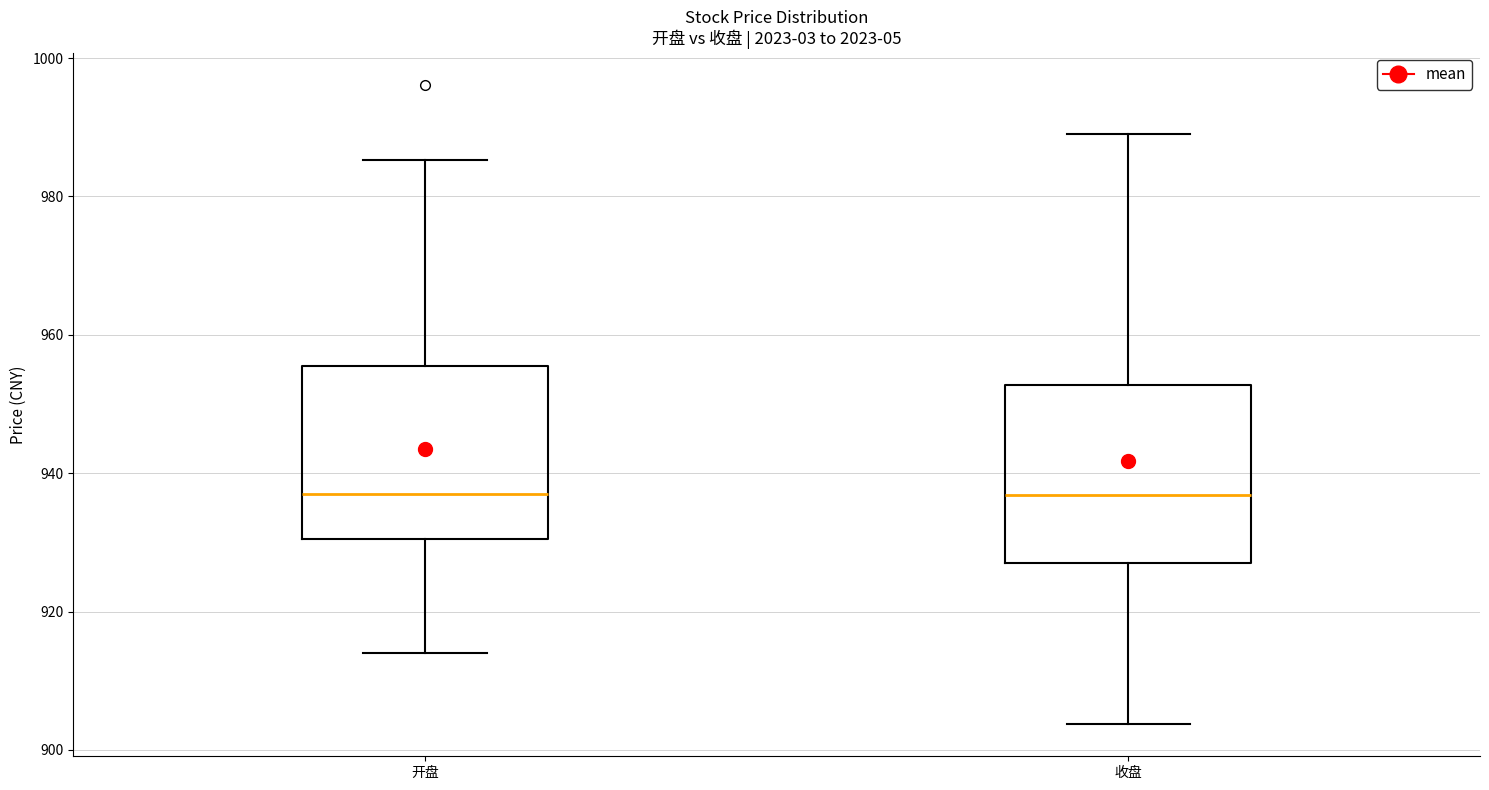

Reading left to right, transcribe this box plot: for each box, give where its median line is, the range the box spans, and where its two whiskers end, as read against the y-axis. The values are not printed on the chart, so give them approximately, as read against the axis.

开盘: median 936, box 930 to 956, whiskers 914 to 986
收盘: median 936, box 926 to 952, whiskers 904 to 988